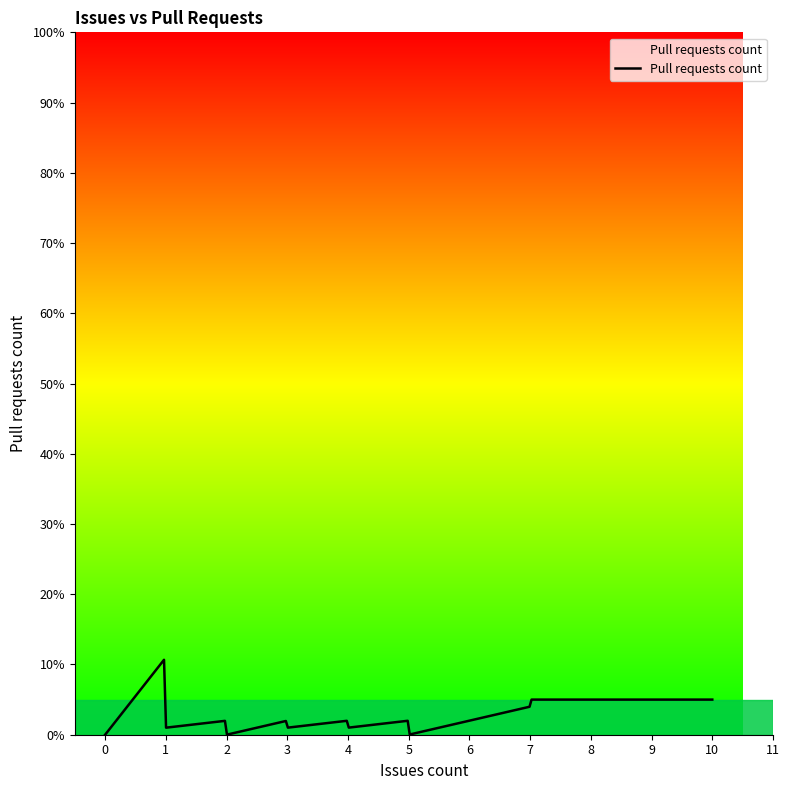

What is the greatest value displayed?

10.7